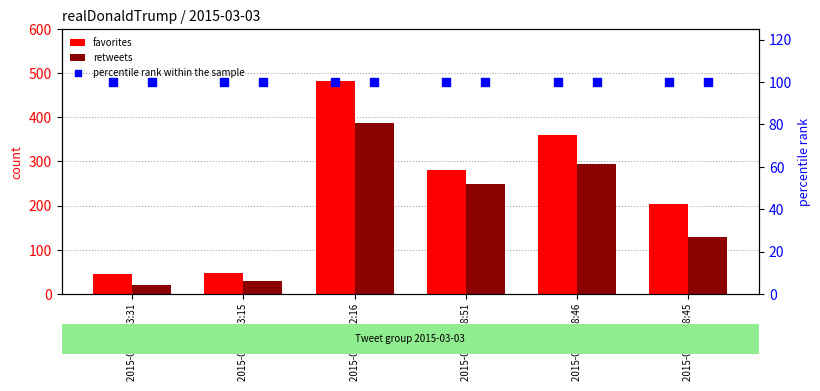

Is the value of retweets at 2015-03-03 12:16 greater than the value of favorites at 2015-03-03 08:46?

Yes